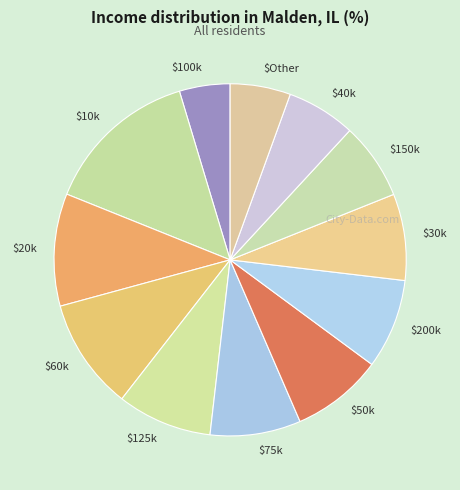

Does $30k represent more than half of the total?

No